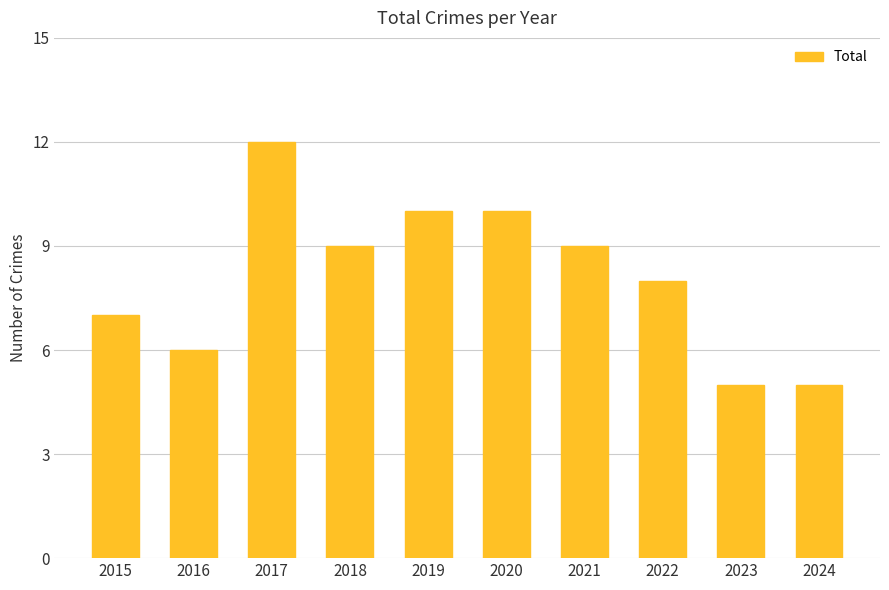

What is the minimum value shown in the chart?

5